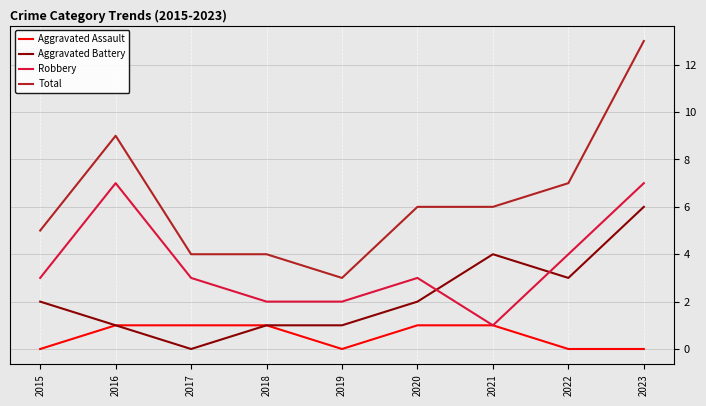

Does the chart display data point markers on the line(s)?

No